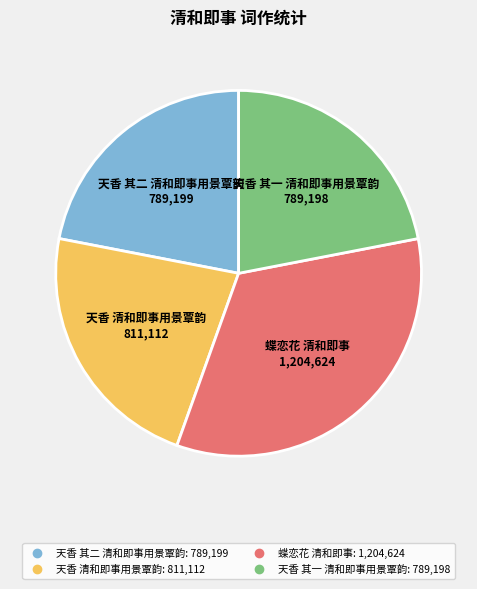

Do 天香 清和即事用景覃韵 and 天香 其二 清和即事用景覃韵 together represent more than half of the pie?

No